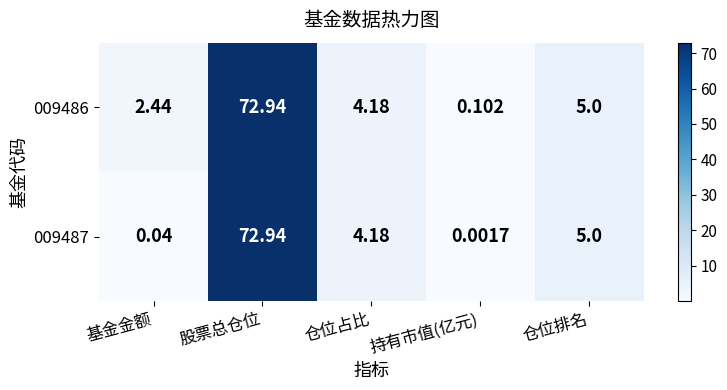

List the labels in order of 009486 value, largest first.

股票总仓位, 仓位排名, 仓位占比, 基金金额, 持有市值(亿元)